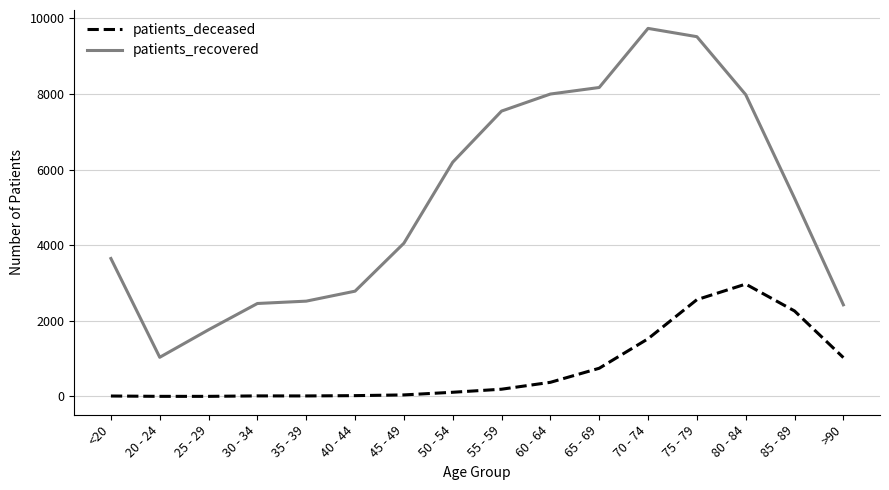

Which label corresponds to the largest value in the chart?

70 - 74